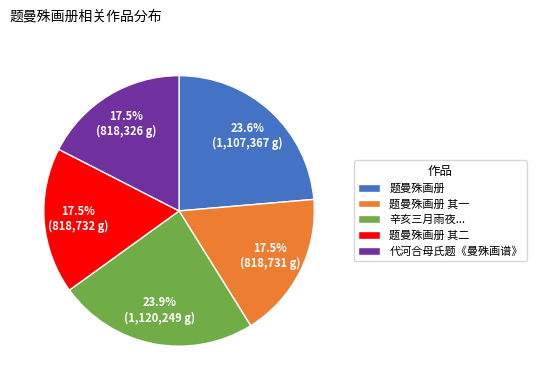

To the nearest percent, what portion does 题曼殊画册 represent?

24%